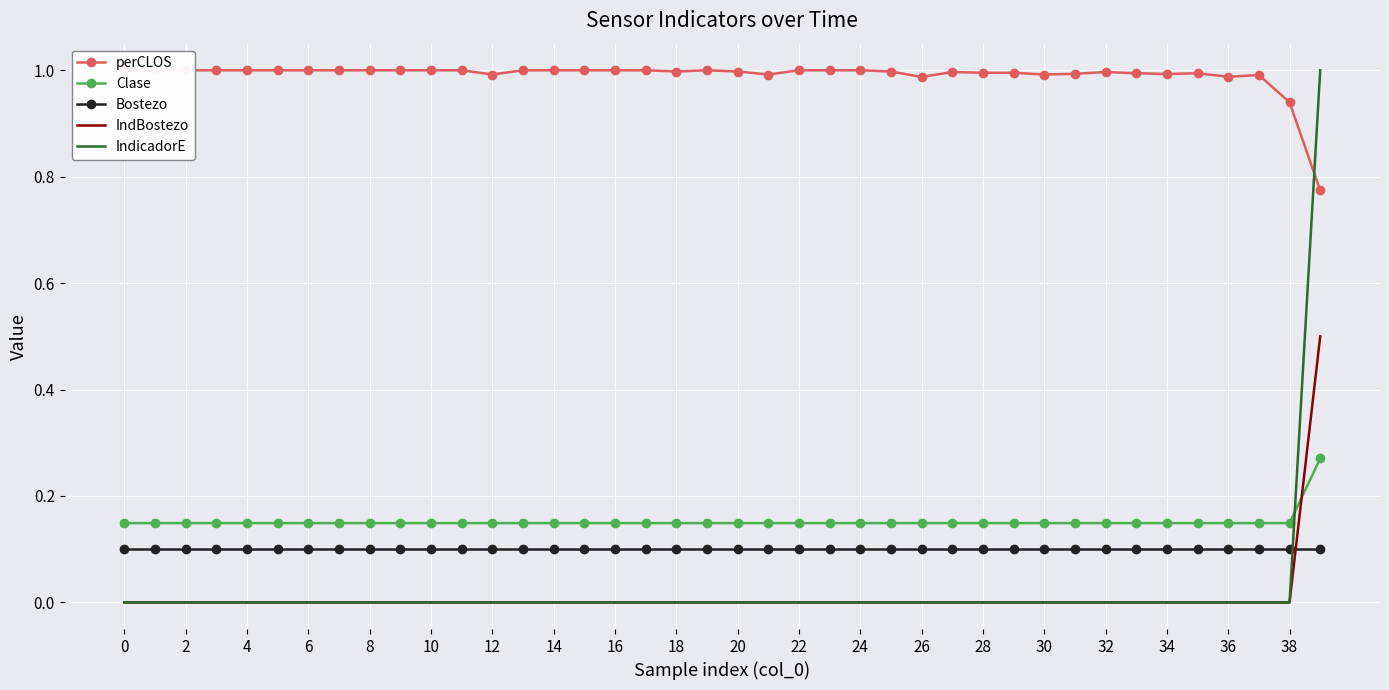

The value of IndBostezo at 37 is 0.2. True or false?

False